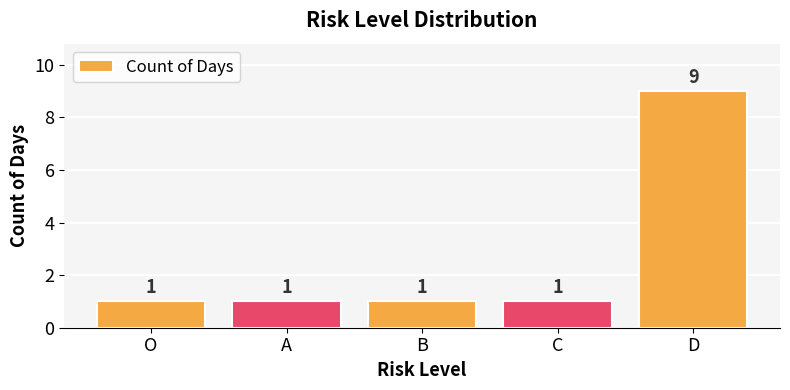

Count the values in the range 1 to 2.

4